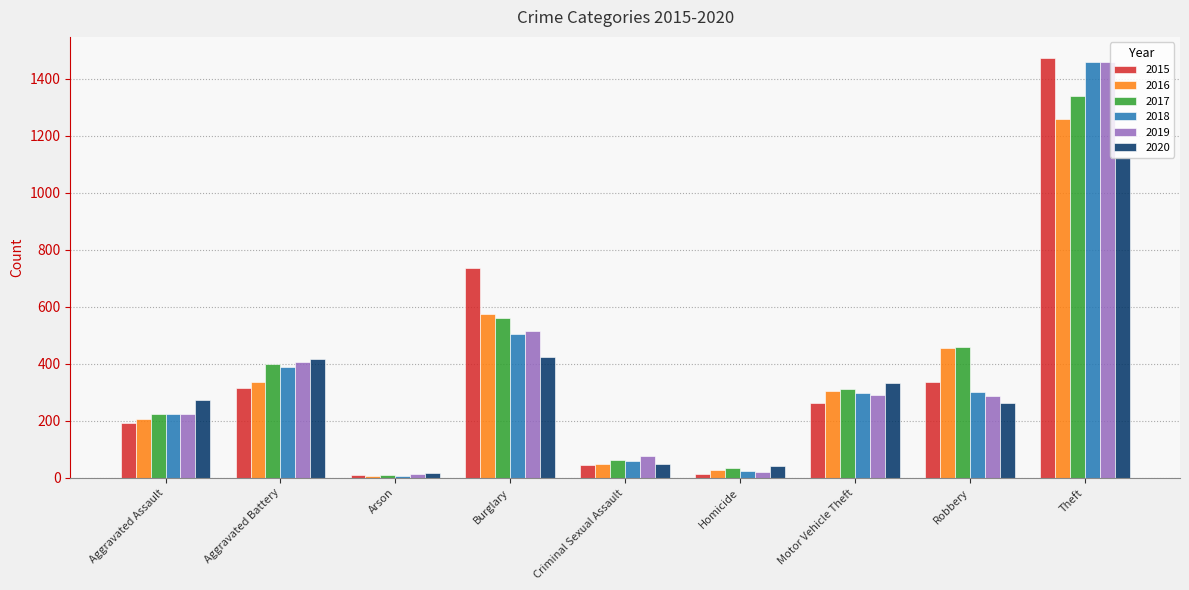

What is the label of the 4th bar from the right?

Homicide